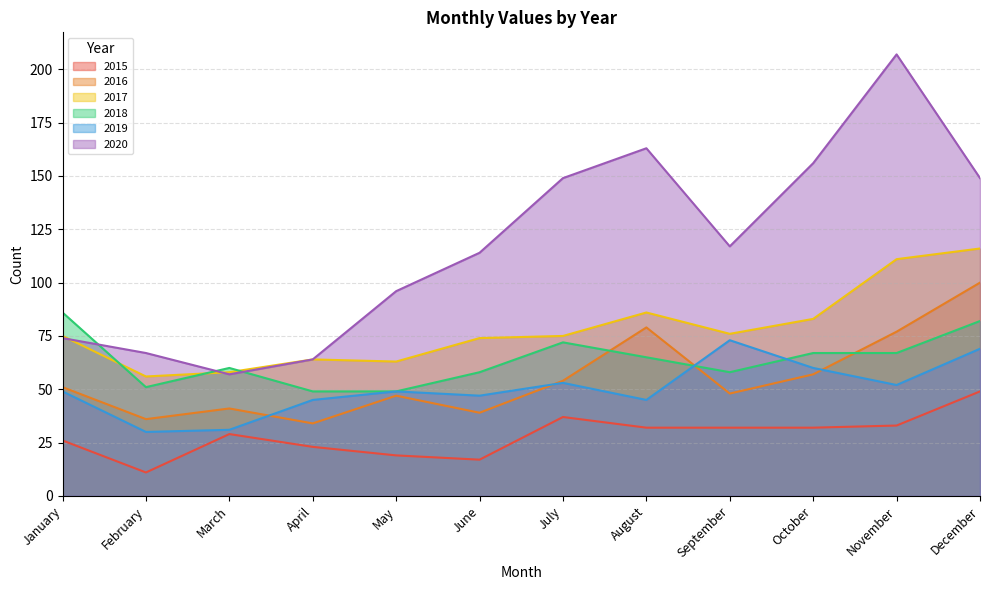

What is the difference between the 2018 values at April and February?

2